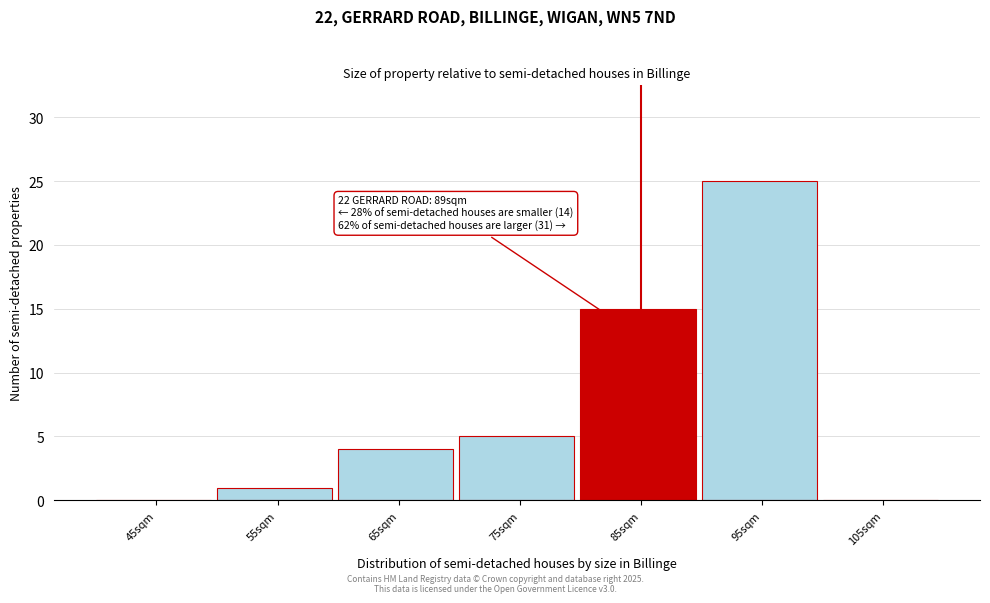

Reading left to right, transcribe all the data shown in this chart.

45sqm=0	55sqm=1	65sqm=4	75sqm=5	85sqm=15	95sqm=25	105sqm=0